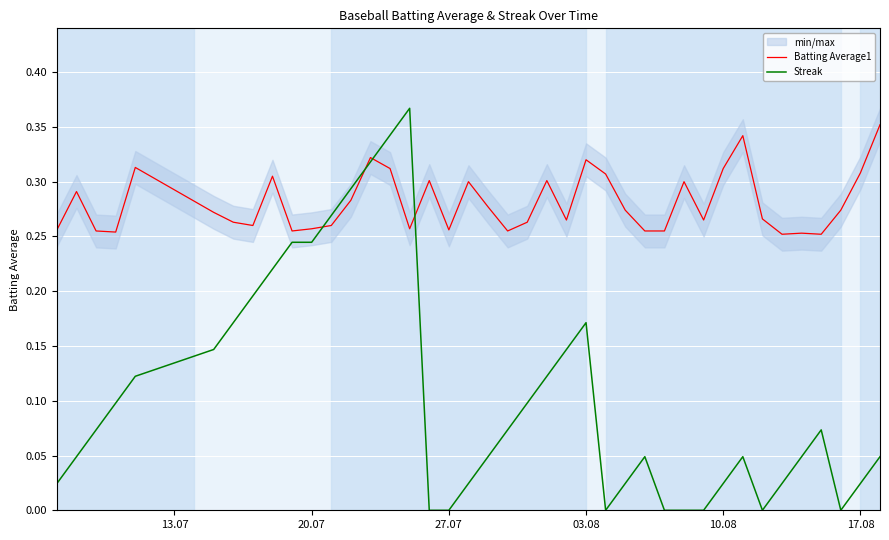

True or false: Batting Average1 has a value of 0.5 at 12.

False